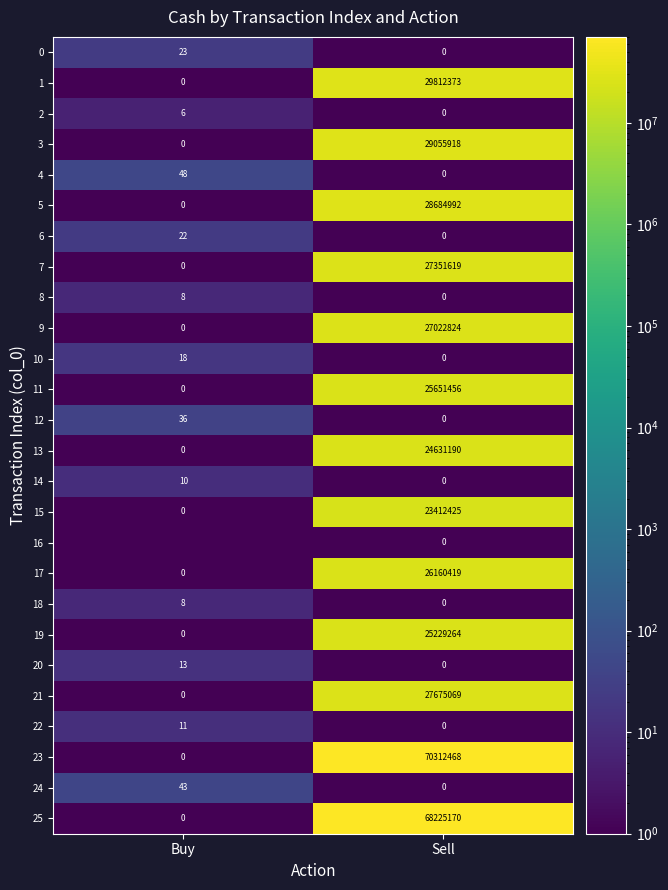

At which category is the sum across all series the highest?

Sell